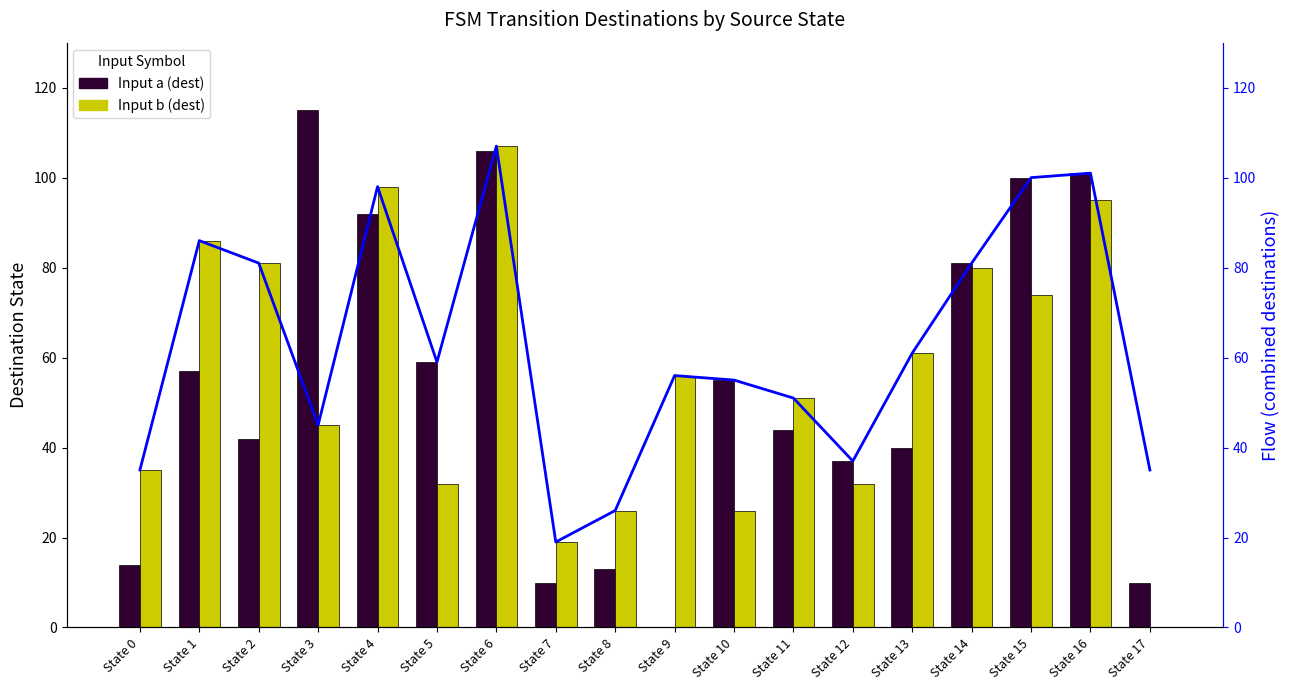

What is the difference between the second highest and second lowest values in the Input b (dest) series?

79